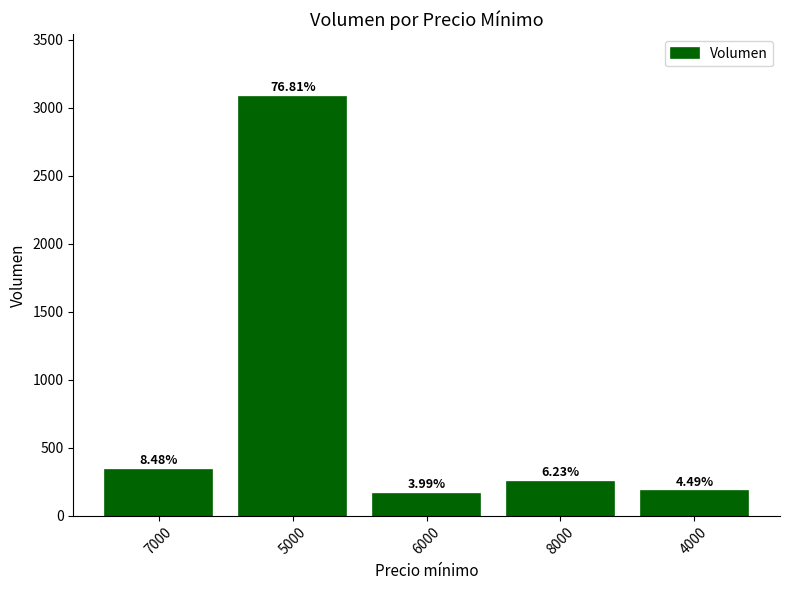

Reading right to left, extract all data points from this chart.

4000=180	8000=250	6000=160	5000=3080	7000=340